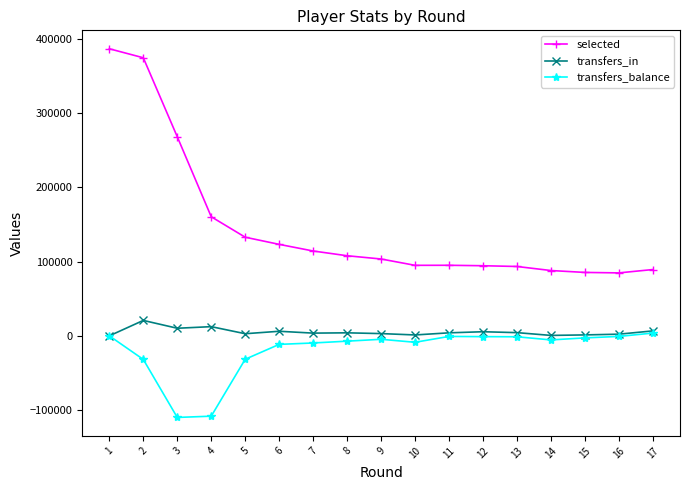

At 4, list the series in order from largest to smallest.

selected, transfers_in, transfers_balance